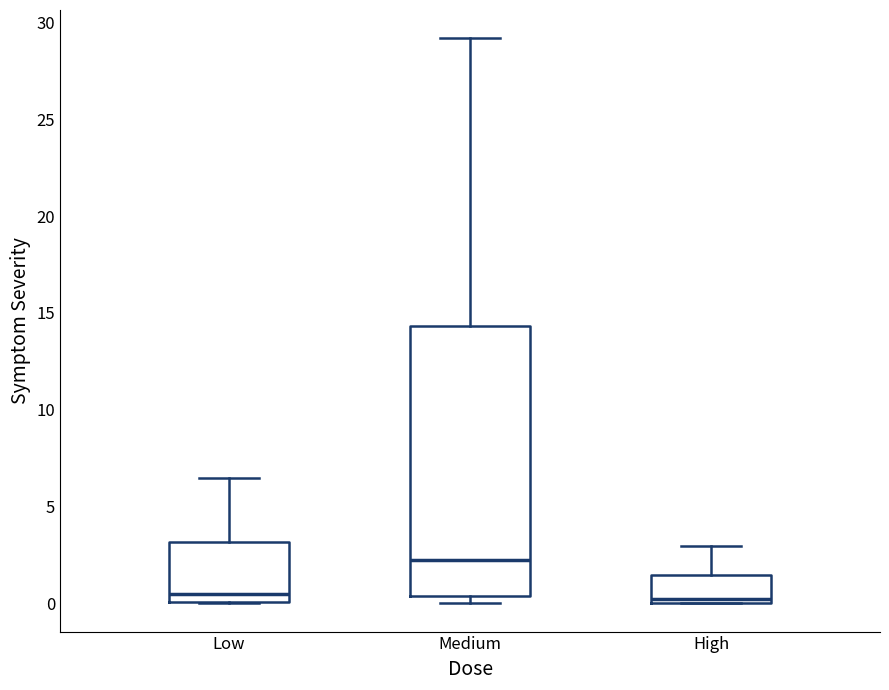

Reading left to right, read every box against the y-axis: the position of its median line, the range the box covers, and the ends of its whiskers. The values are not printed on the chart, so give them approximately, as read against the axis.

Low: median 0.5, box 0.0 to 3.0, whiskers 0.0 to 6.5
Medium: median 2.0, box 0.5 to 14.5, whiskers 0.0 to 29.0
High: median 0.0 (just above the box's lower edge), box 0.0 to 1.5, whiskers 0.0 to 3.0